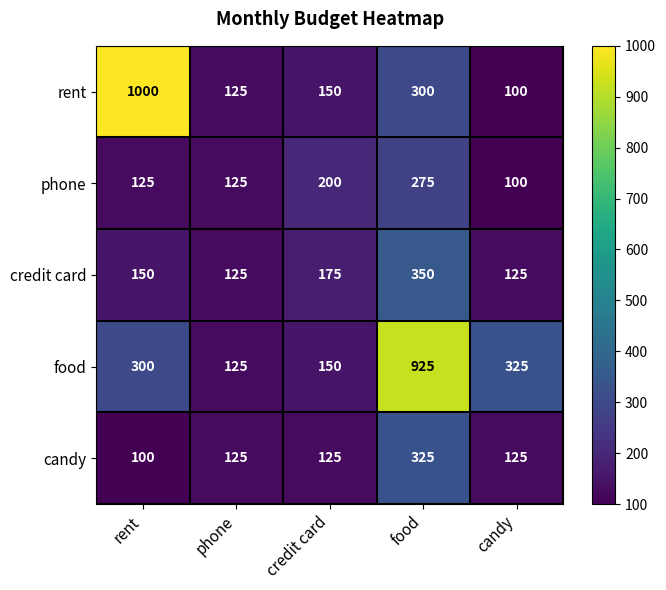

What is the difference between the highest and lowest values at food?

650